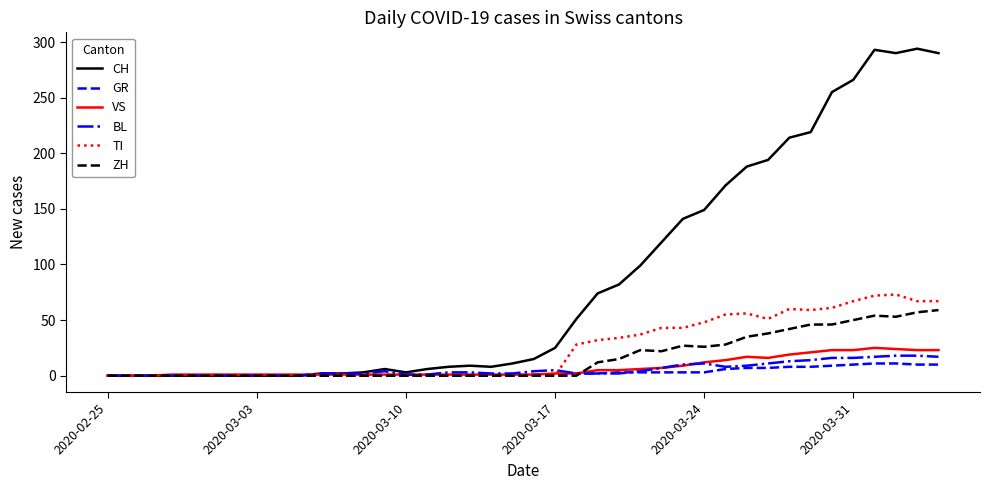

Which series has the widest spread of values?

CH